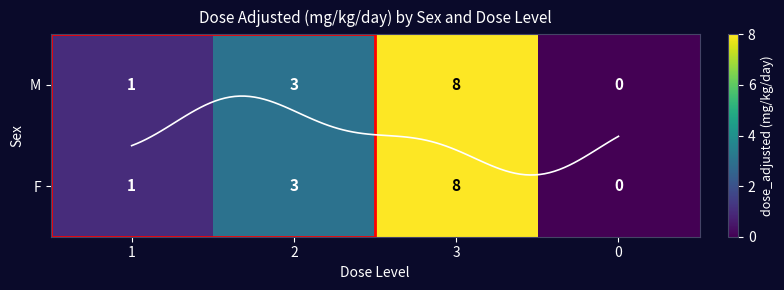

True or false: F has a value of 0 at 0.

True